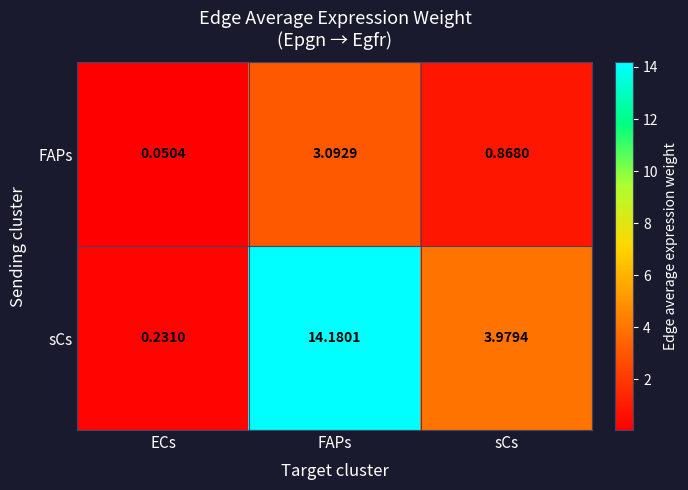

At how many categories does at least one series exceed 4?

1